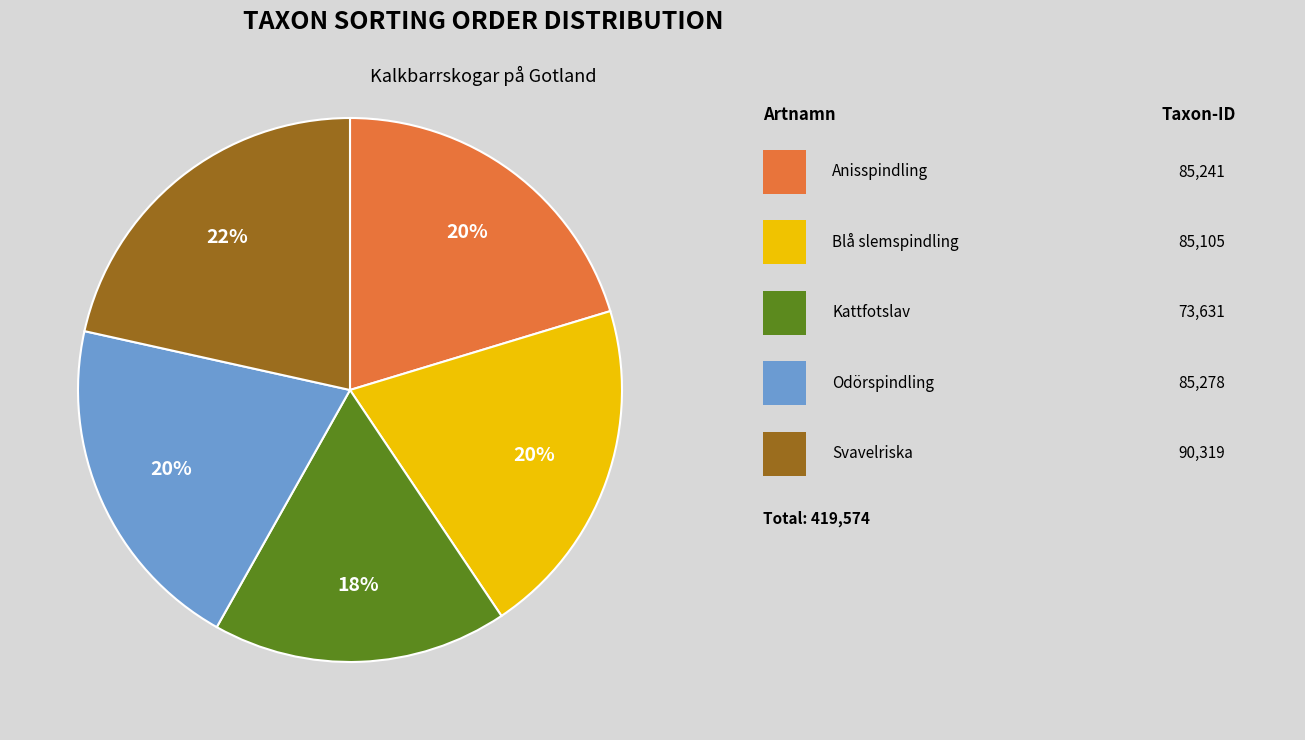

How many slices are in this pie chart?

5